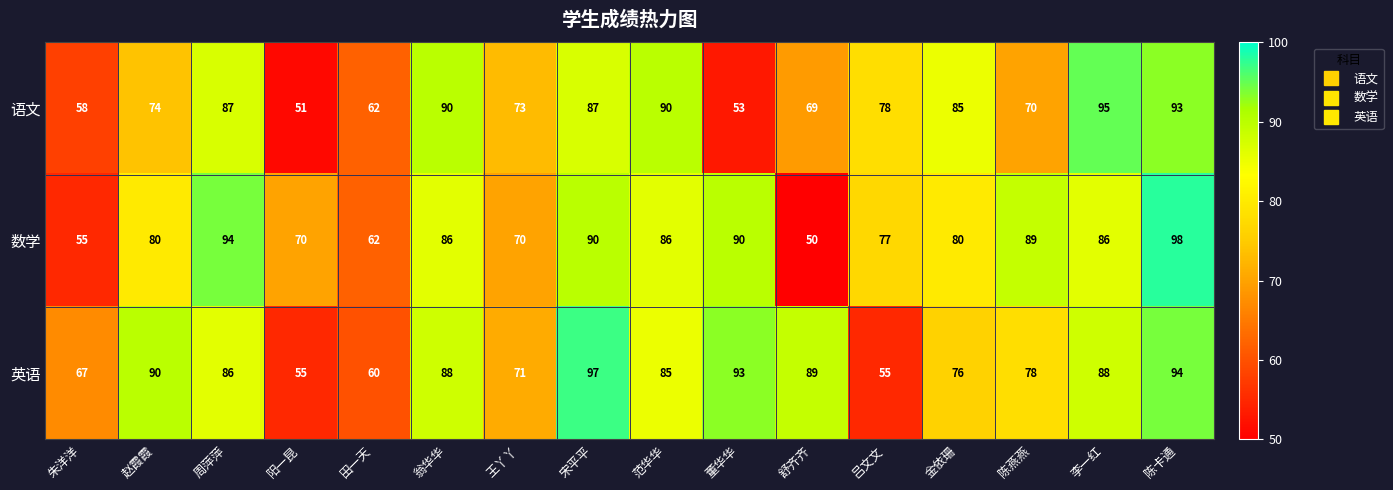

What is the difference between the 语文 values at 朱洋洋 and 翁华华?

32